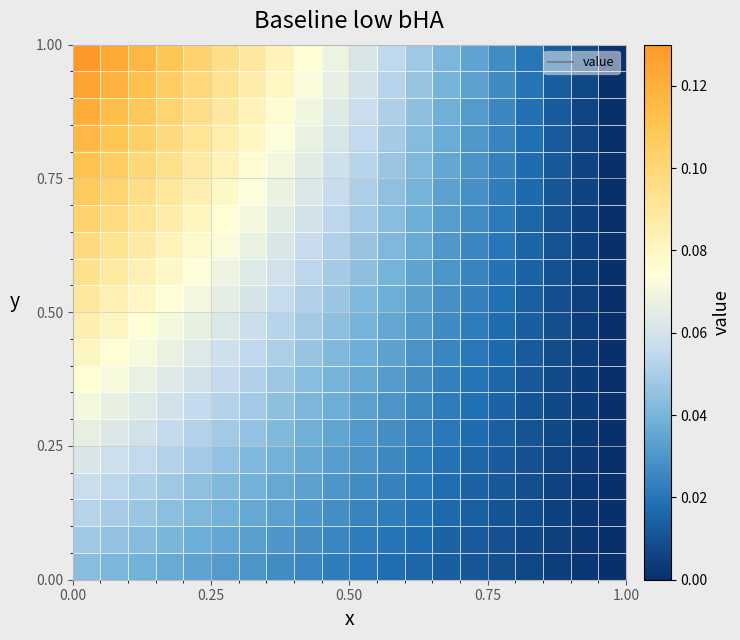

How many distinct data groups are displayed?

20